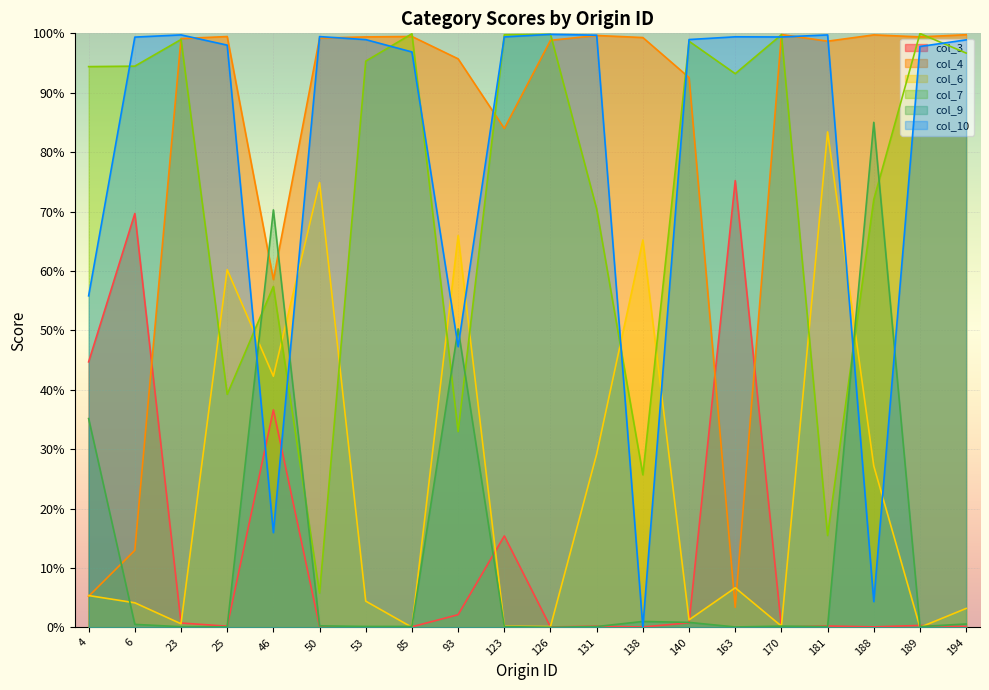

At which category is the sum across all series the highest?

170